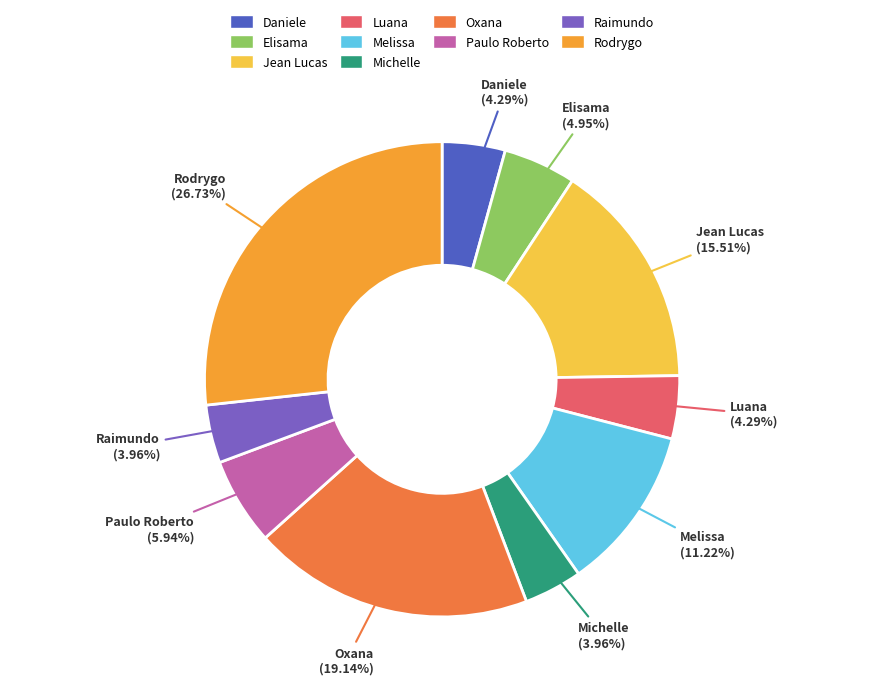

What percentage do Michelle and Rodrygo together represent?

30.7%